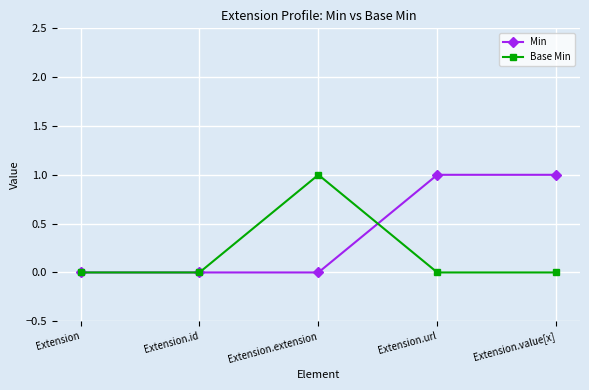

Which series has the largest total across all categories?

Min